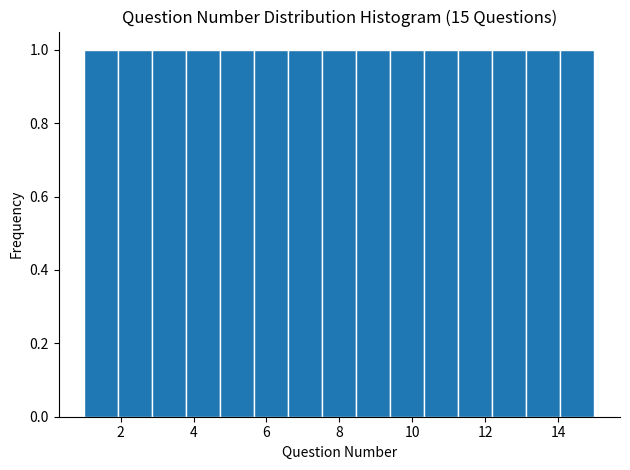

Reading left to right, transcribe this chart: for each bar, give the range it covers on the x-axis and its height. Neither the bar edges nor the heights are printed on the chart, so give them approximately, as read against the axes.

1.0 to 2.0: 1
2.0 to 2.8: 1
2.8 to 3.8: 1
3.8 to 4.8: 1
4.8 to 5.6: 1
5.6 to 6.6: 1
6.6 to 7.6: 1
7.6 to 8.4: 1
8.4 to 9.4: 1
9.4 to 10.4: 1
10.4 to 11.2: 1
11.2 to 12.2: 1
12.2 to 13.2: 1
13.2 to 14.0: 1
14.0 to 15.0: 1